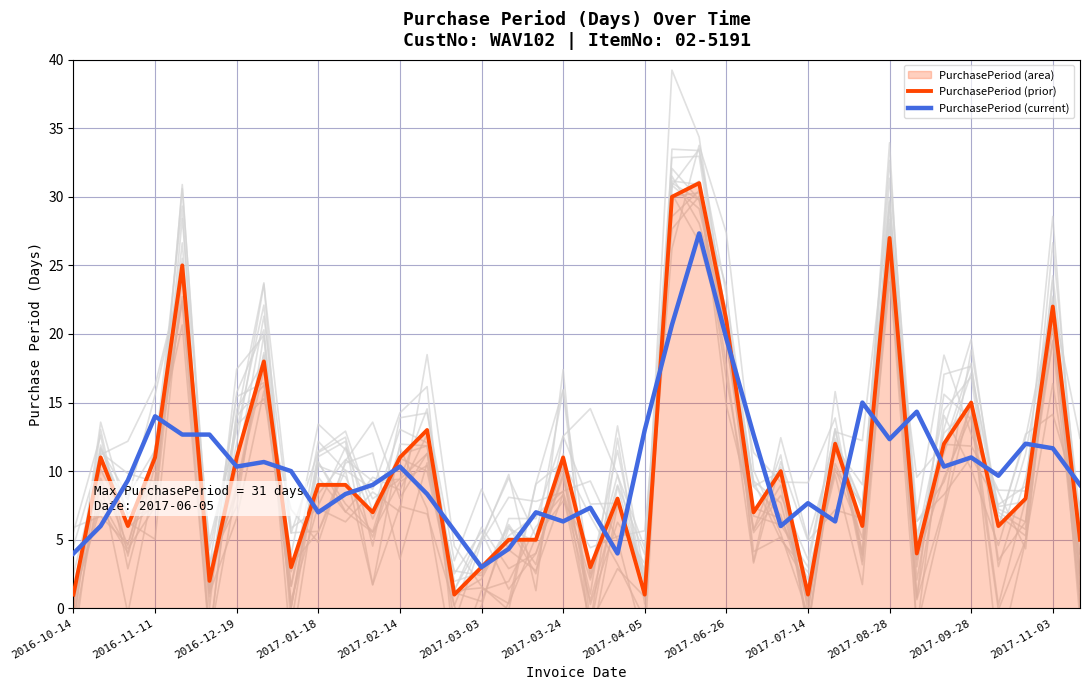

The value of PurchasePeriod (prior) at 2017-06-26 is 35.6. True or false?

False